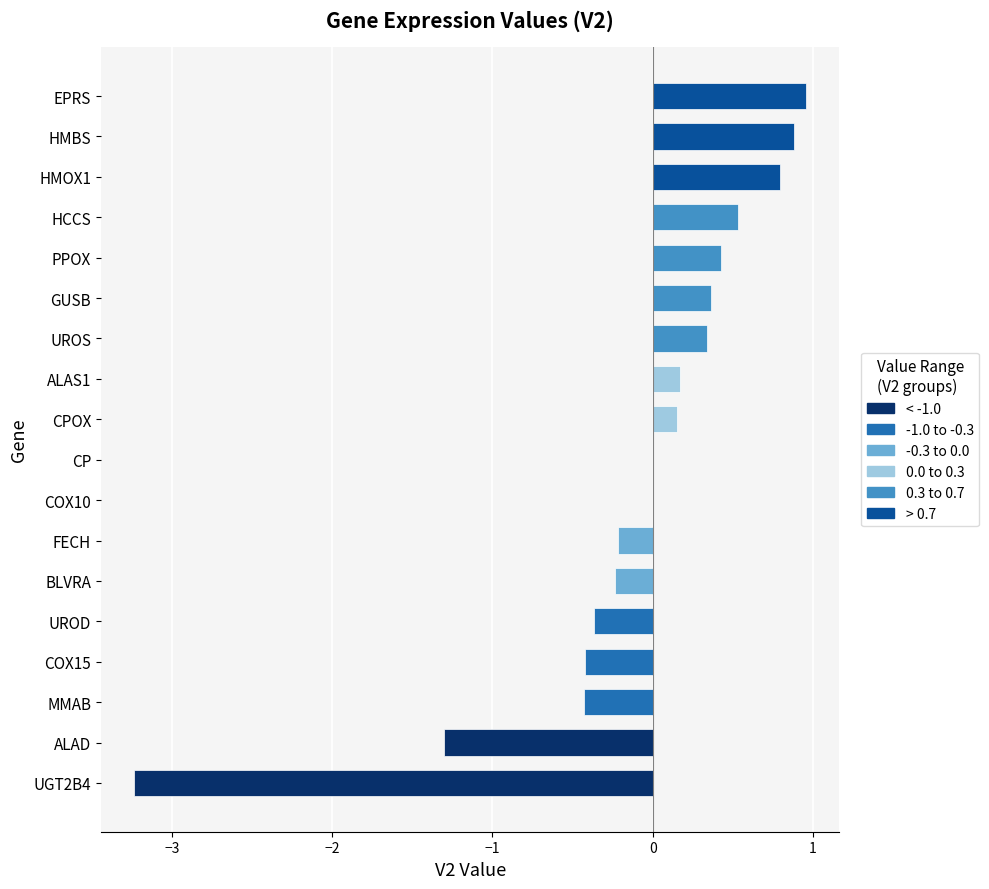

At which label is the value closest to -1?

ALAD